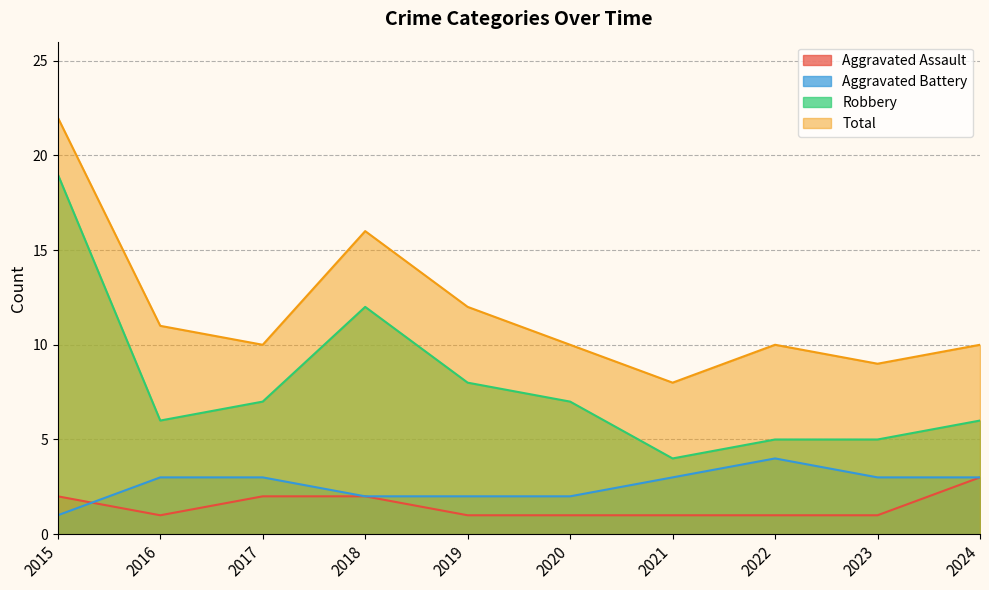

Between 2023 and 2022, which is larger?

2023